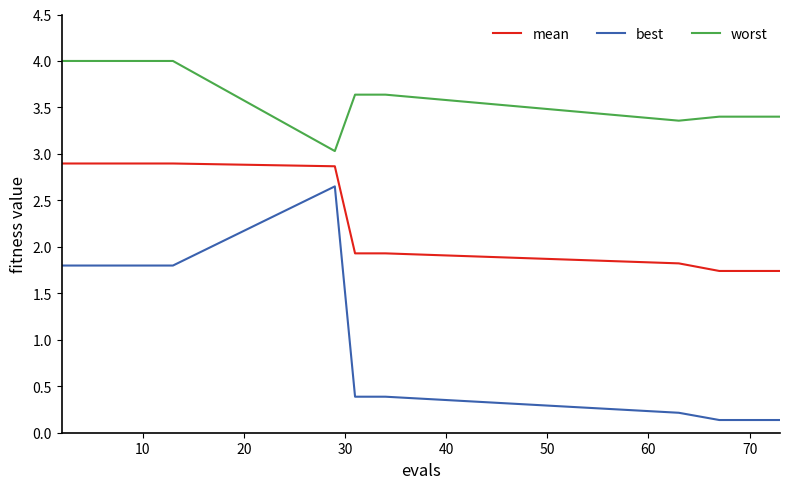

List the series in order of their peak value, highest first.

worst, mean, best